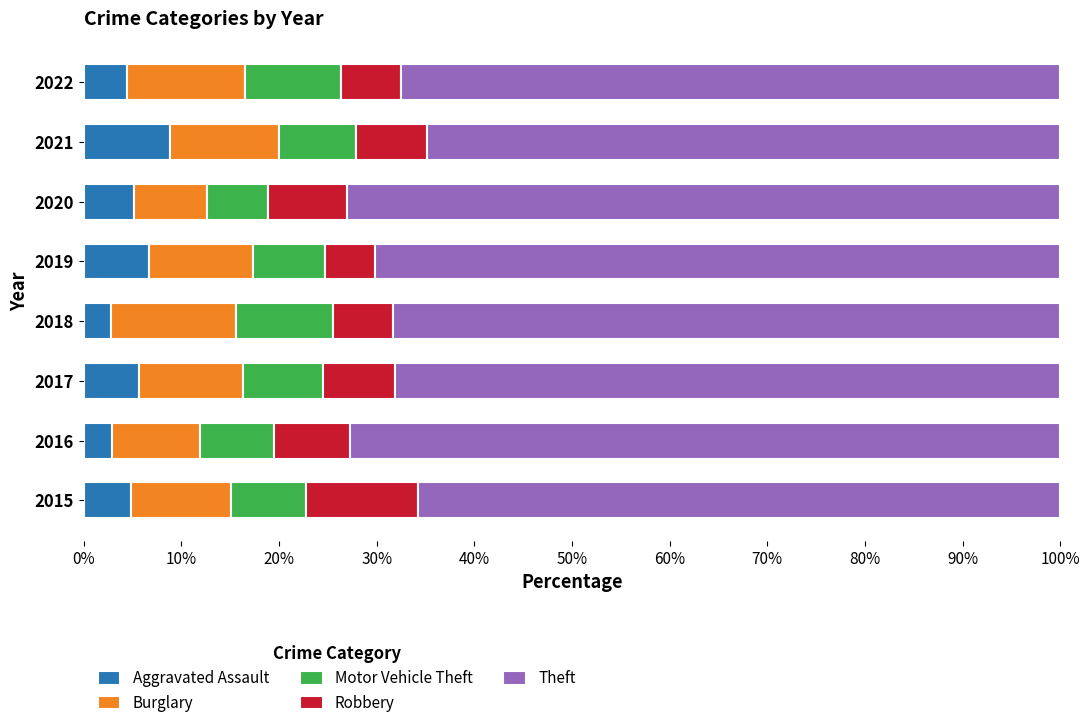

What is the sum of the Aggravated Assault values at 2022 and 2020?

9.6